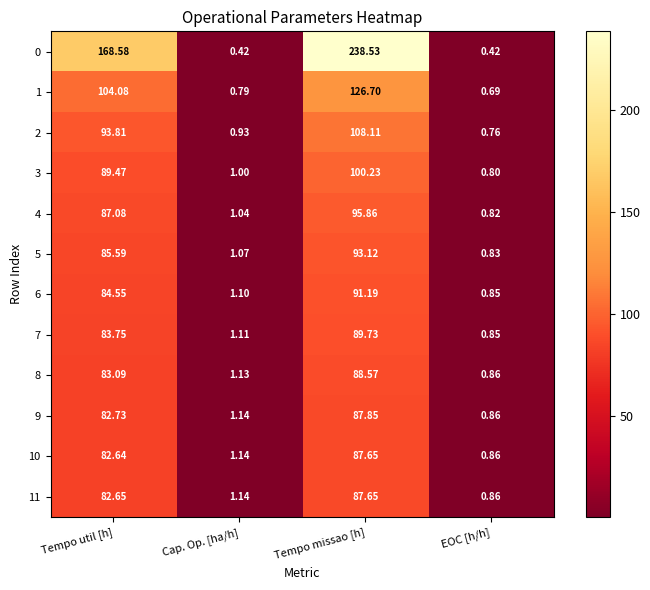

Between Tempo util [h] and EOC [h/h], which series saw the biggest shift?

0